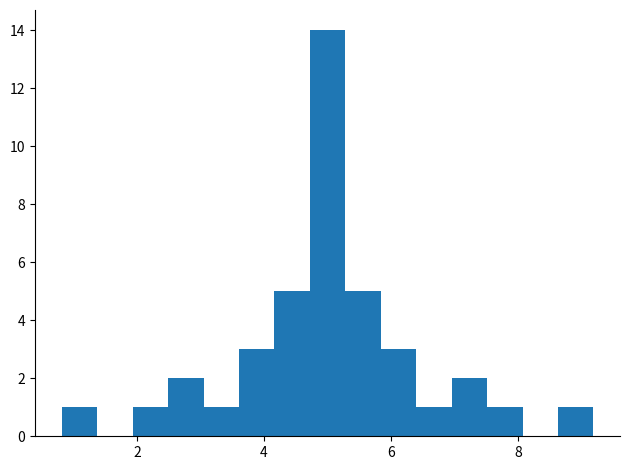

Read against the x-axis, roughly where is the centre of the tallest bar?

5.0